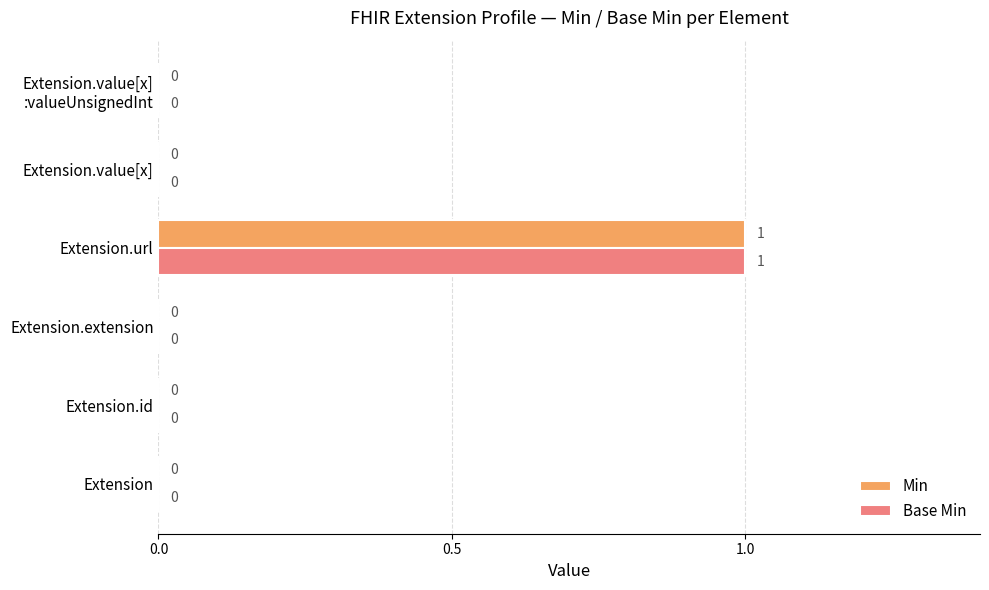

The Min series shows 0 at Extension.extension. True or false?

True